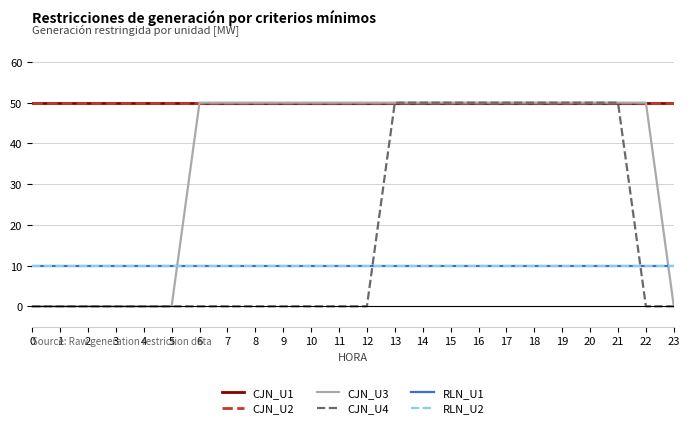

The CJN_U2 series shows 89 at 13. True or false?

False